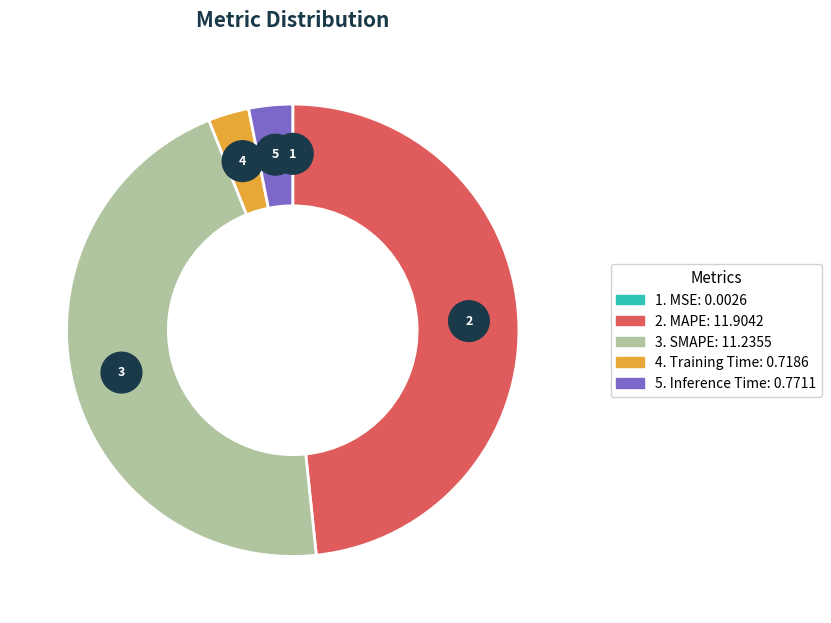

What is the largest slice in the pie chart?

MAPE